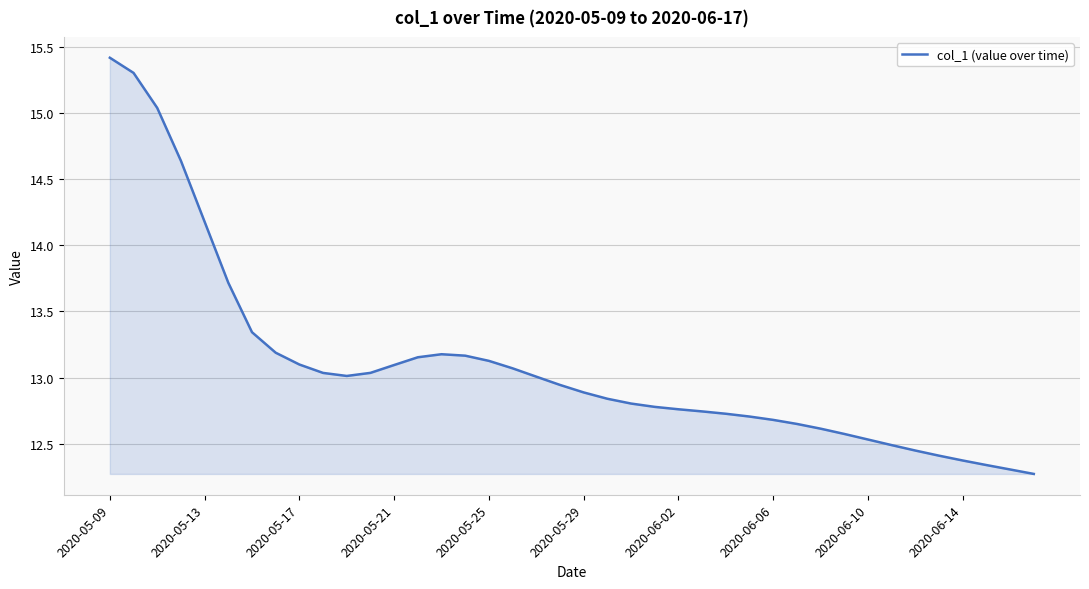

How many series are shown in this chart?

1